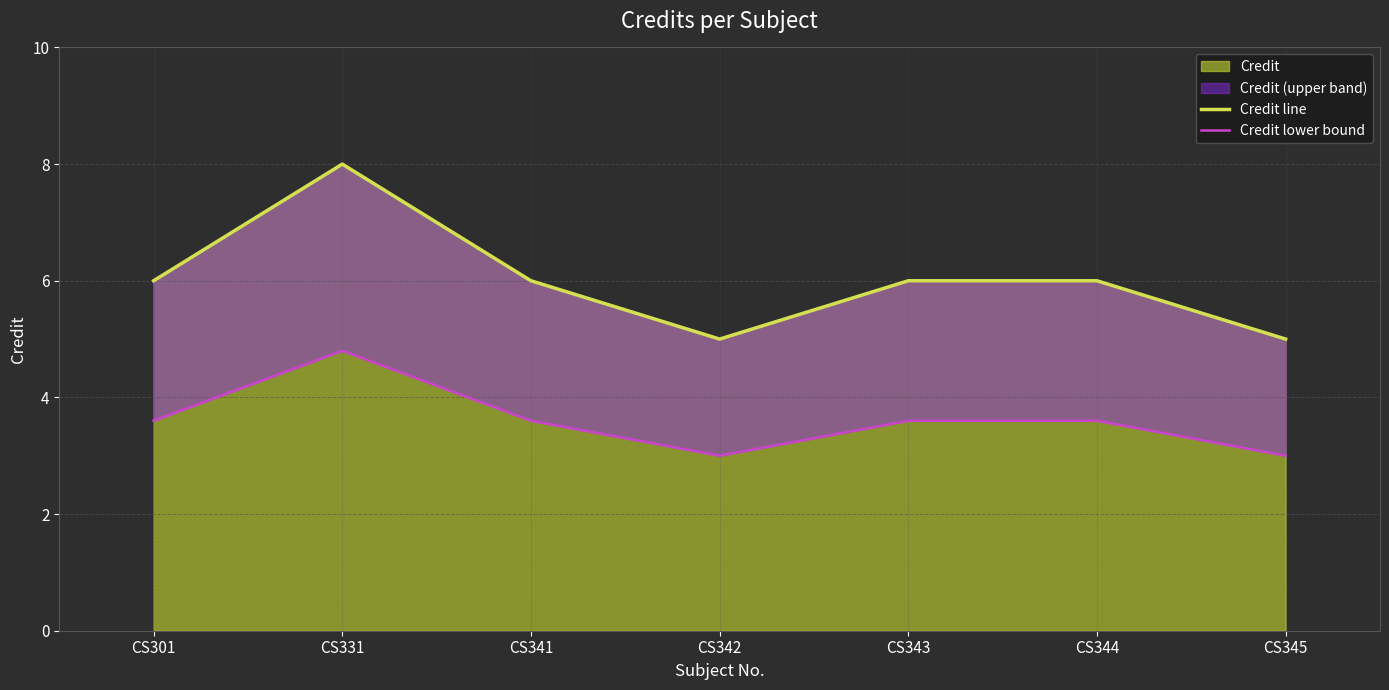

What is the minimum value shown in the chart?

3.0